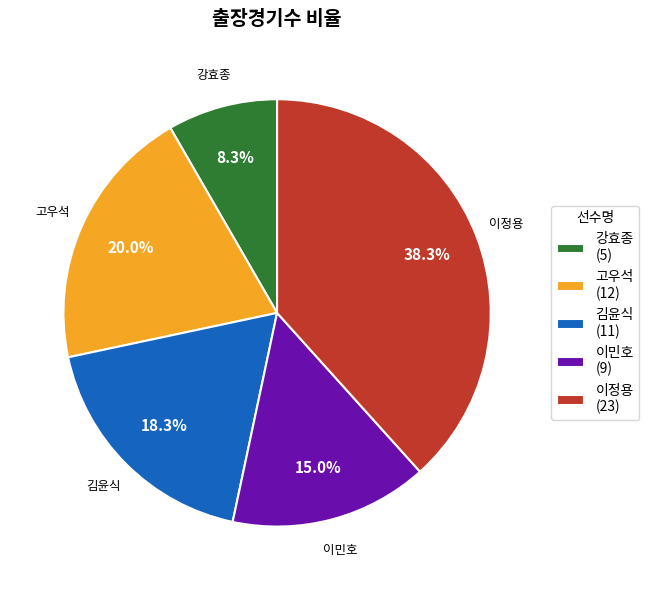

Between 이민호 and 고우석, which is larger?

고우석